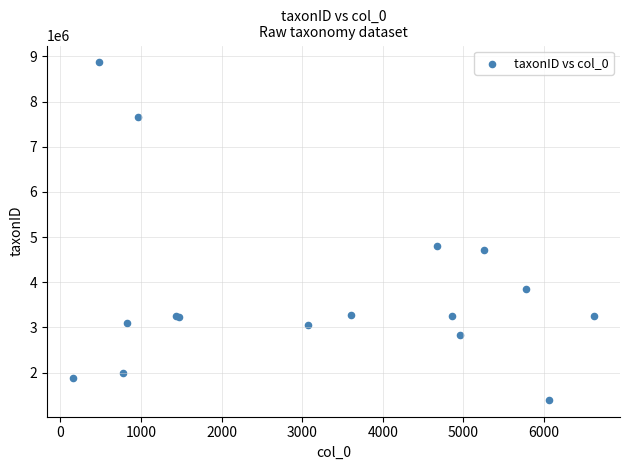

What Y value in the scatter plot is closest to 5132823?

4813032